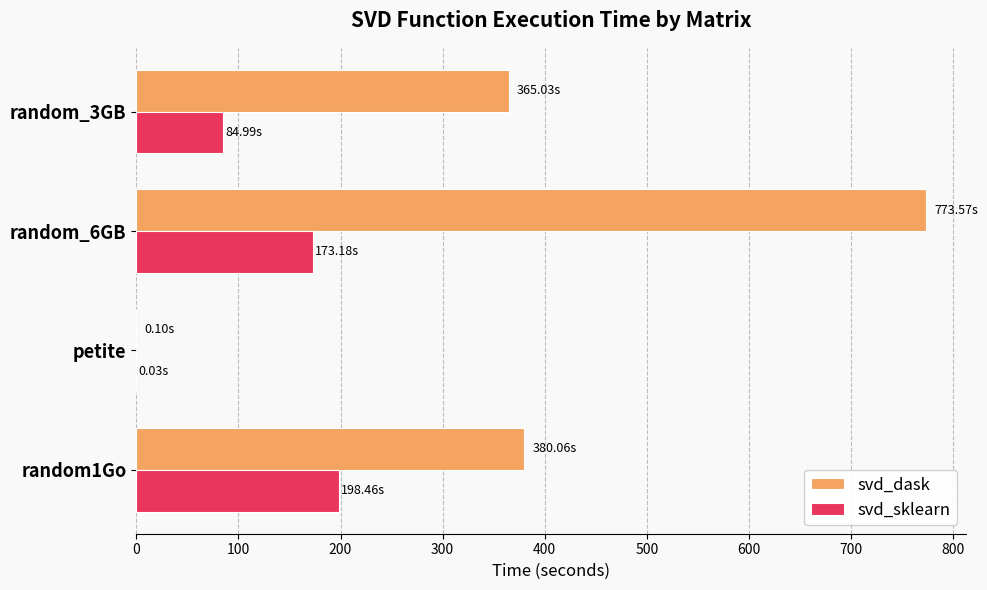

At which label is svd_dask closest to 386?

random1Go